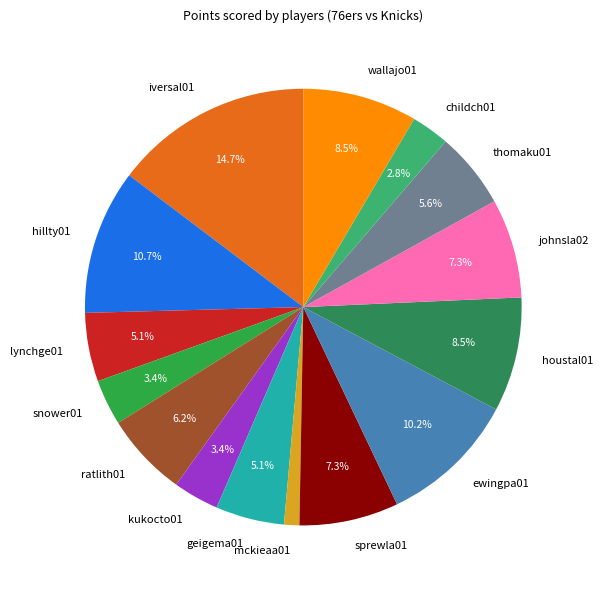

Between iversal01 and wallajo01, which is larger?

iversal01